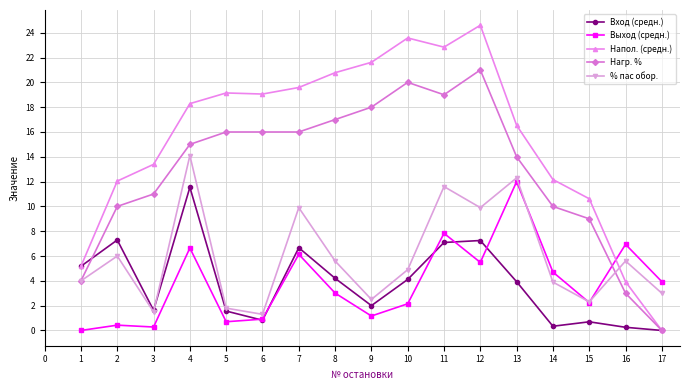

The Напол. (средн.) series shows 18.4 at 1. True or false?

False